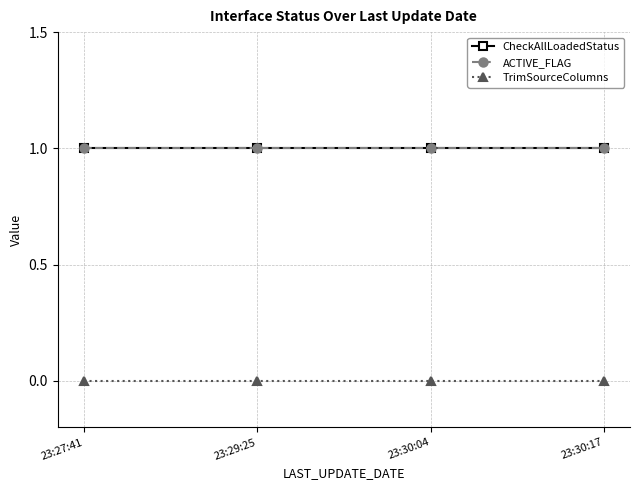

Which category has the highest value in the TrimSourceColumns series?

23:27:41